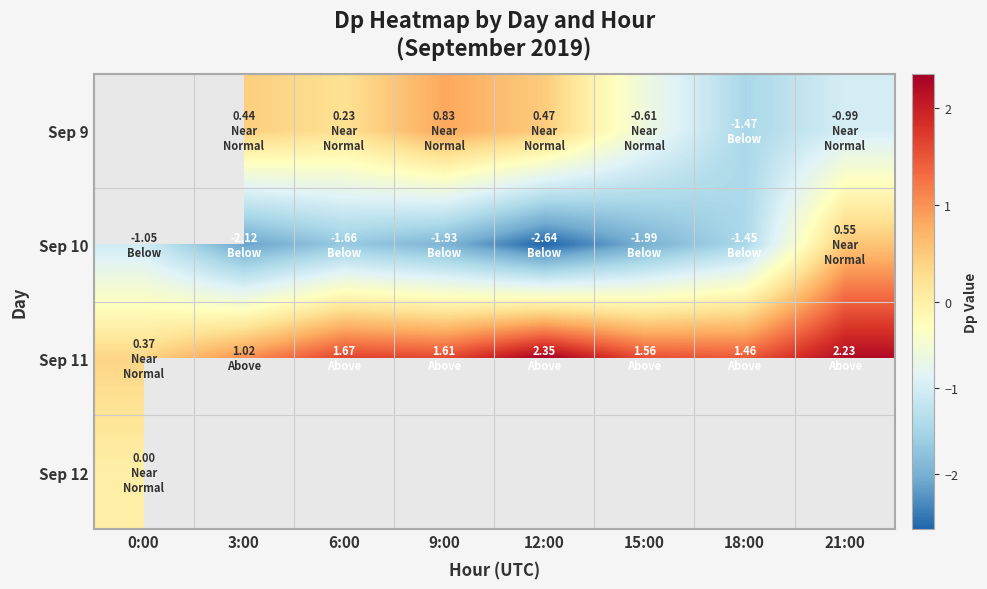

Where is Sep 10 nearest to the value -1?

0:00